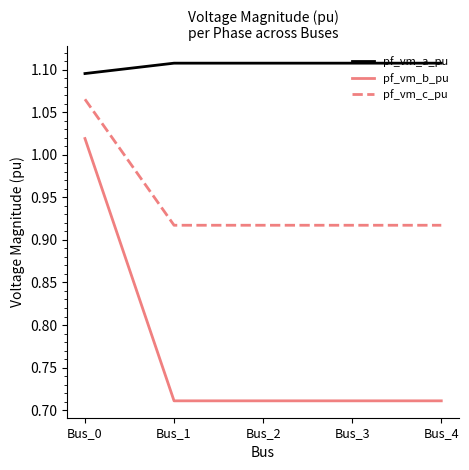

True or false: pf_vm_a_pu and pf_vm_c_pu cross at least once.

False